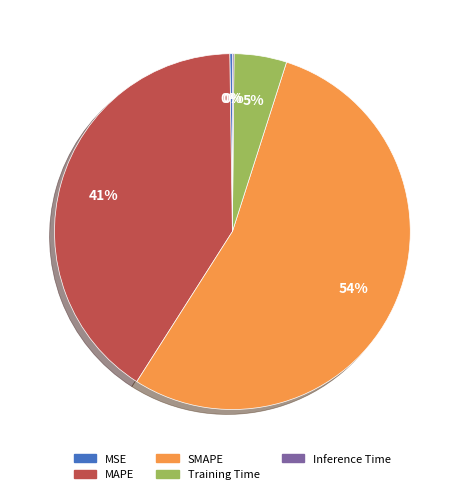

Is it true that MAPE is 41% of the pie?

True